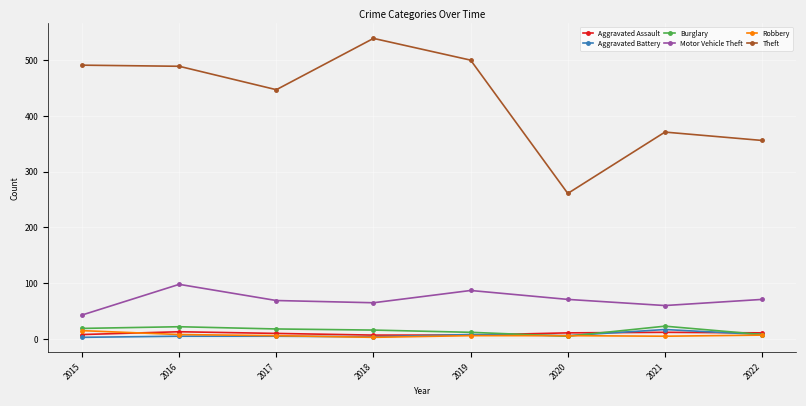

At how many categories does at least one series exceed 279?

7